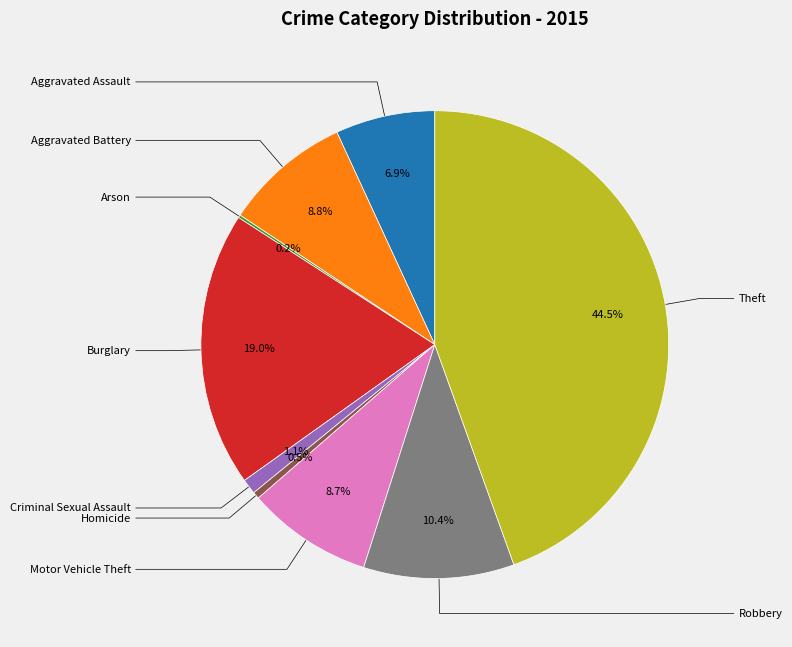

Does any single category account for the majority?

No